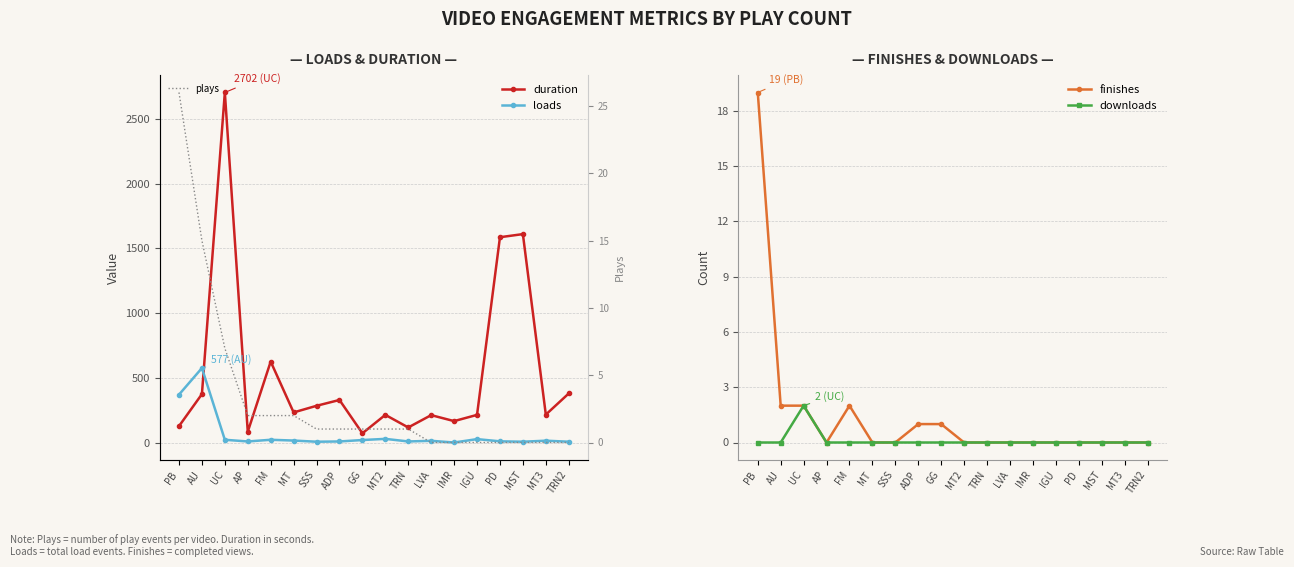

What is the total value across all series at AU?

970